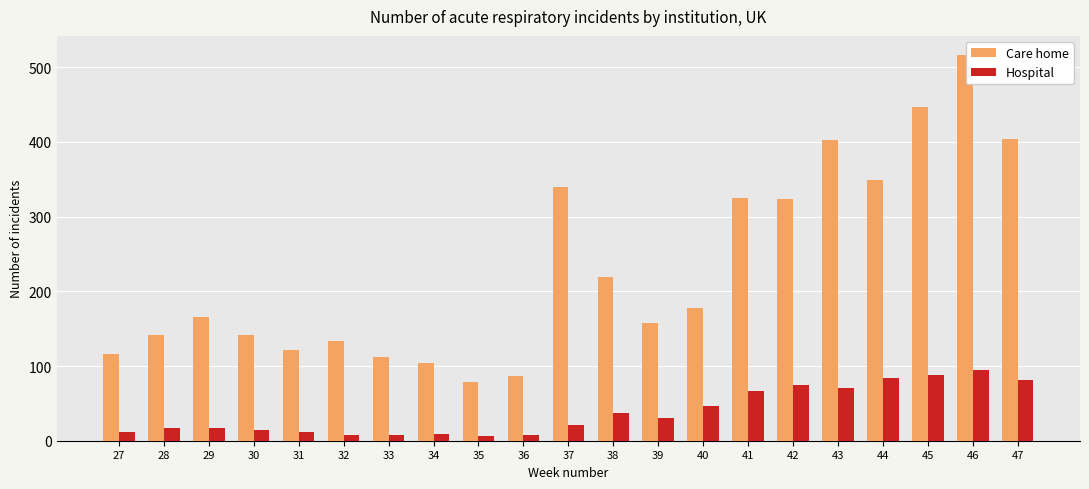

At how many categories does at least one series exceed 456?

1